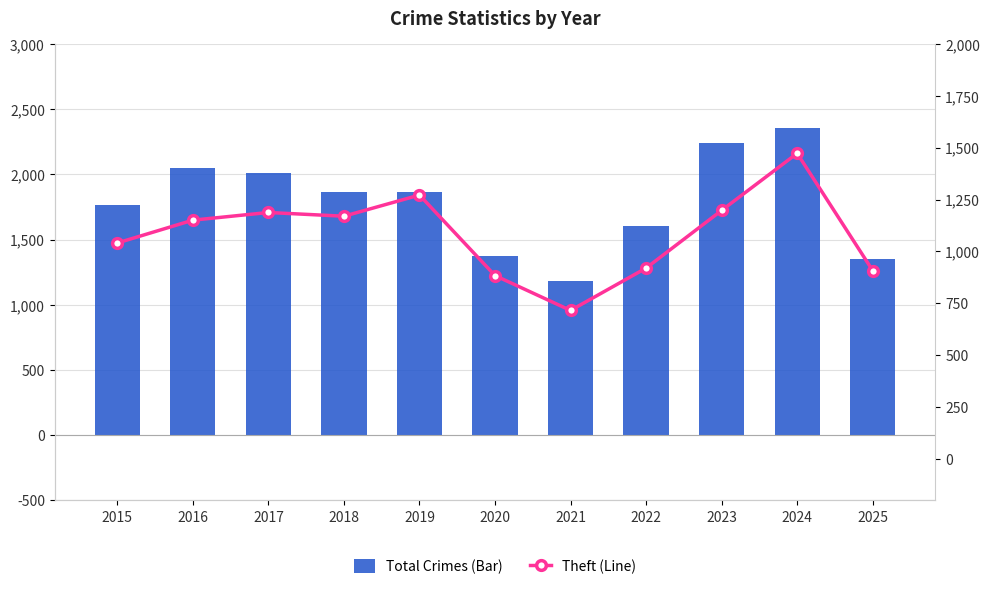

What is the minimum value shown in the chart?

716